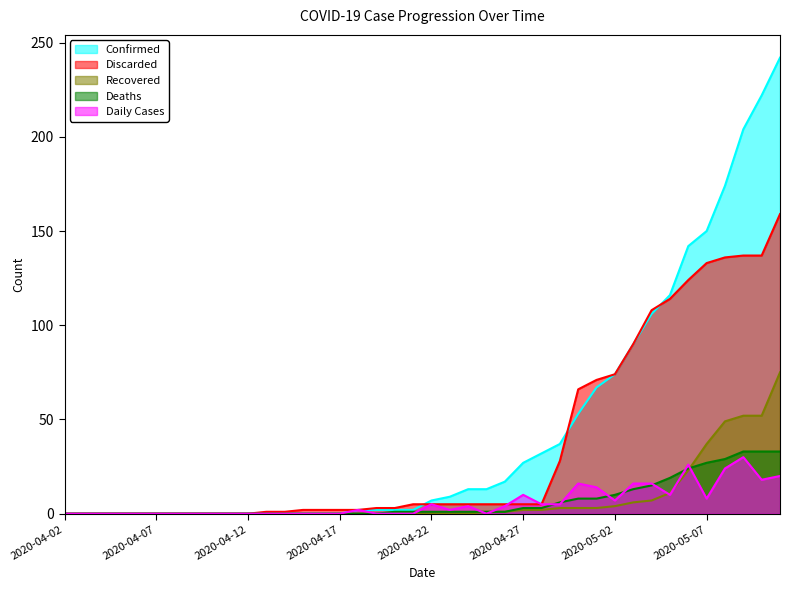

Rank the series at 2020-05-01 from lowest to highest value.

Recovered, Deaths, Daily Cases, Confirmed, Discarded